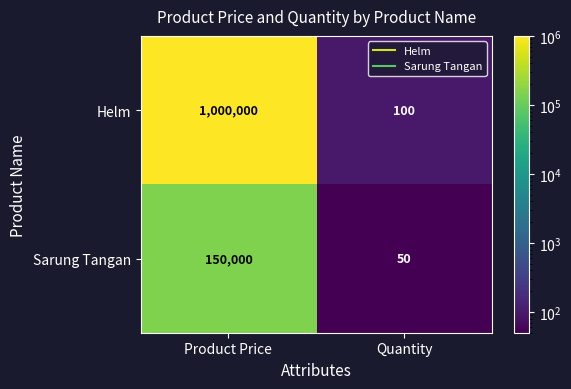

At Product Price, list the series in order from largest to smallest.

Helm, Sarung Tangan